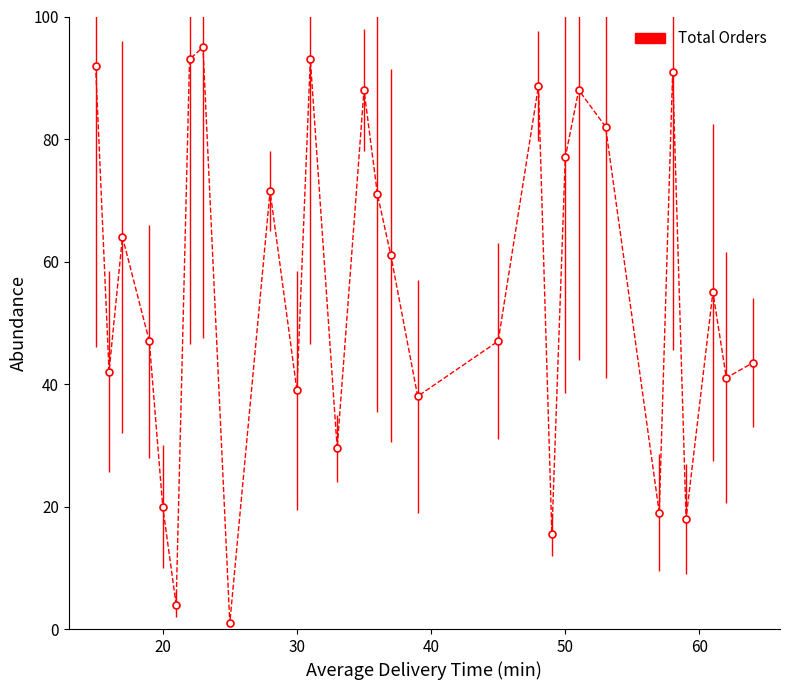

Does the chart have visible grid lines?

No